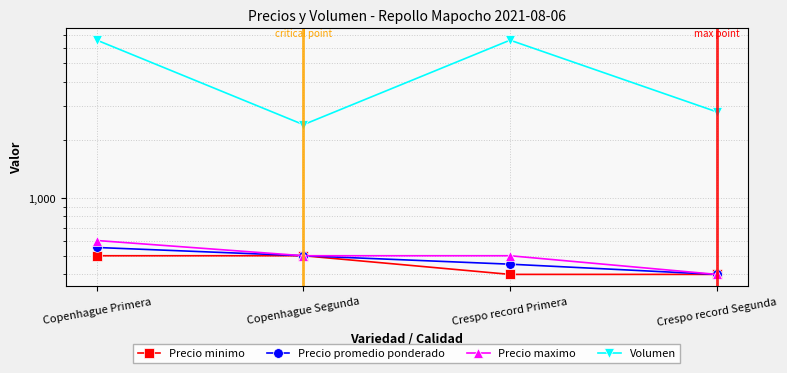

Where does the Precio maximo series first go above 500?

Copenhague Primera